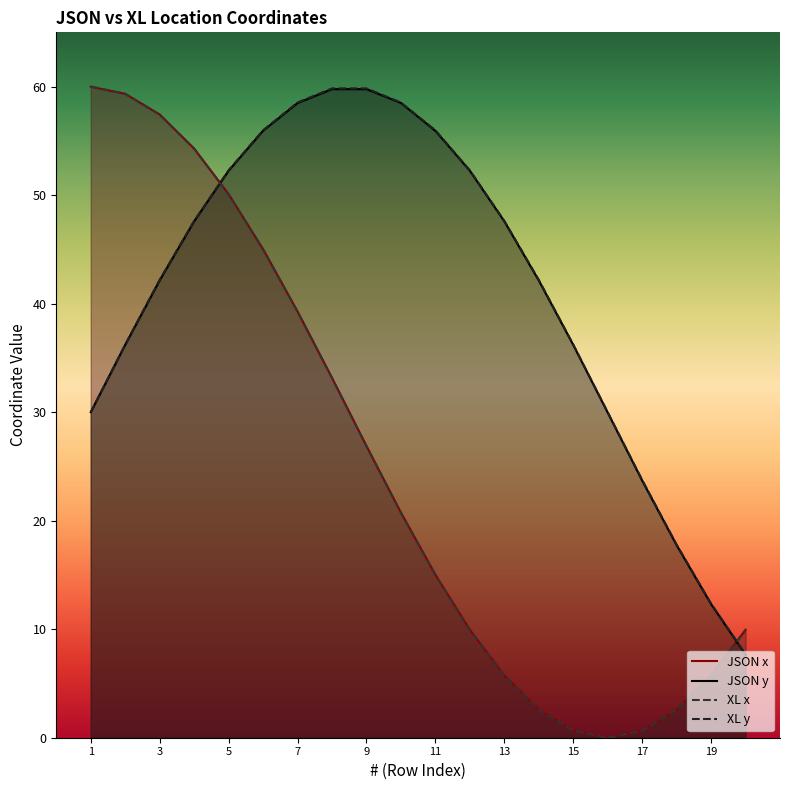

How many lines are shown in the chart?

4